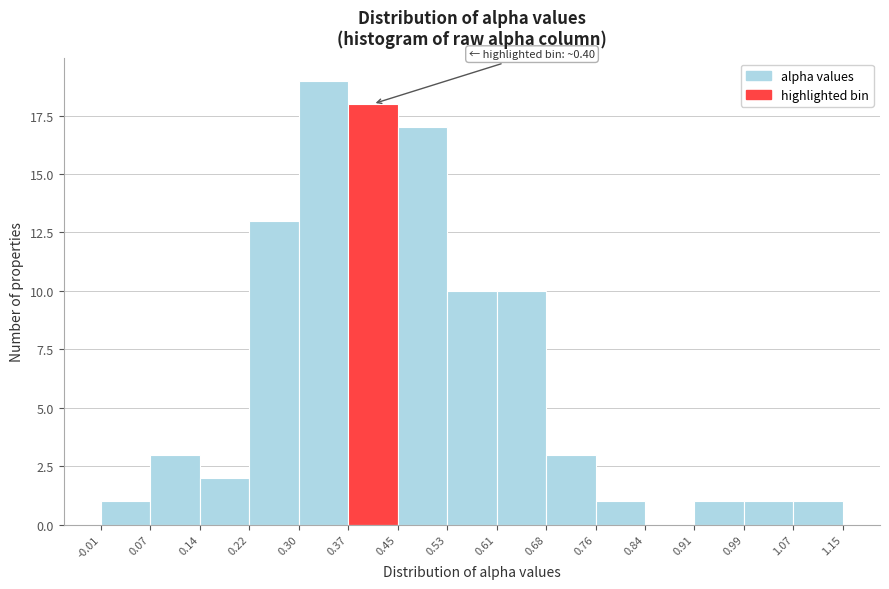

Which range on the x-axis has the tallest bar?

0.30 to 0.37